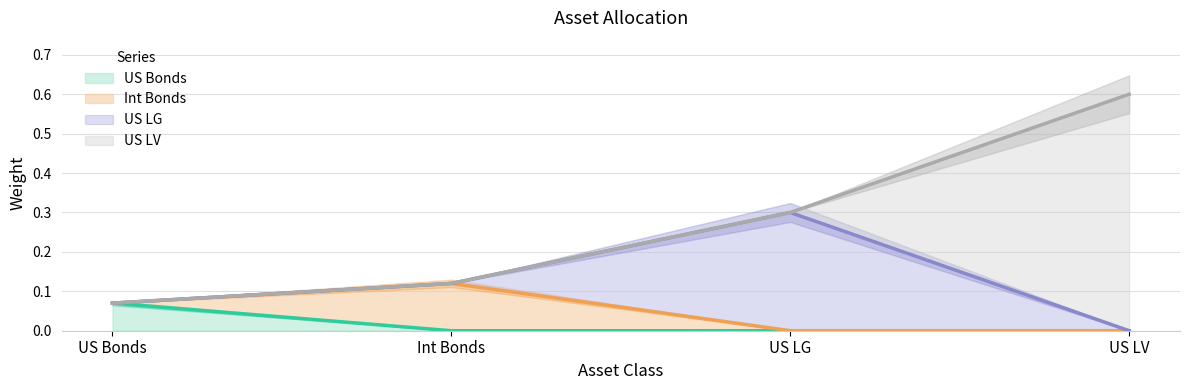

Reading left to right, what are all the values shown in this chart?

US Bonds: 0.1	0.0	0.0	0.0
Int Bonds: 0.0	0.1	0.0	0.0
US LG: 0.0	0.0	0.3	0.0
US LV: 0.0	0.0	0.0	0.6